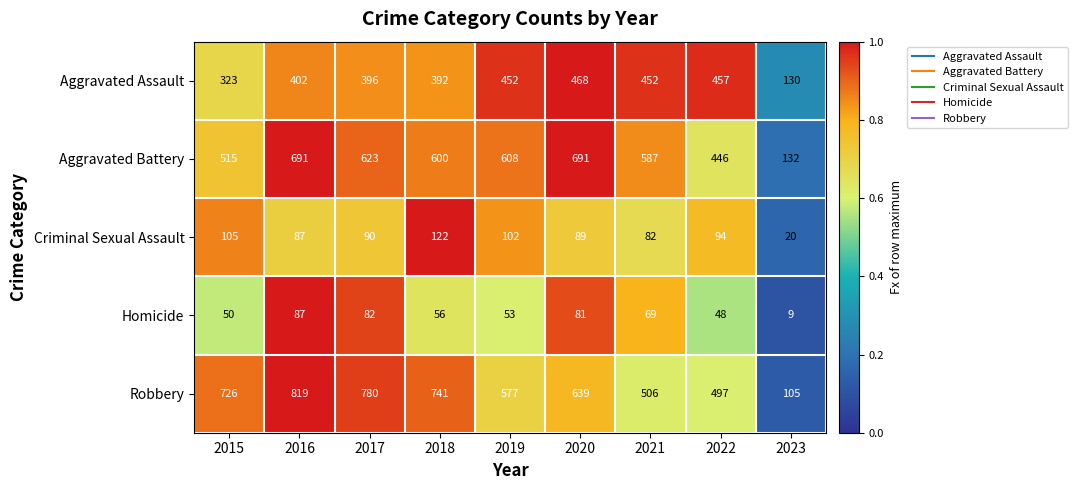

Which series has the largest total across all categories?

Robbery